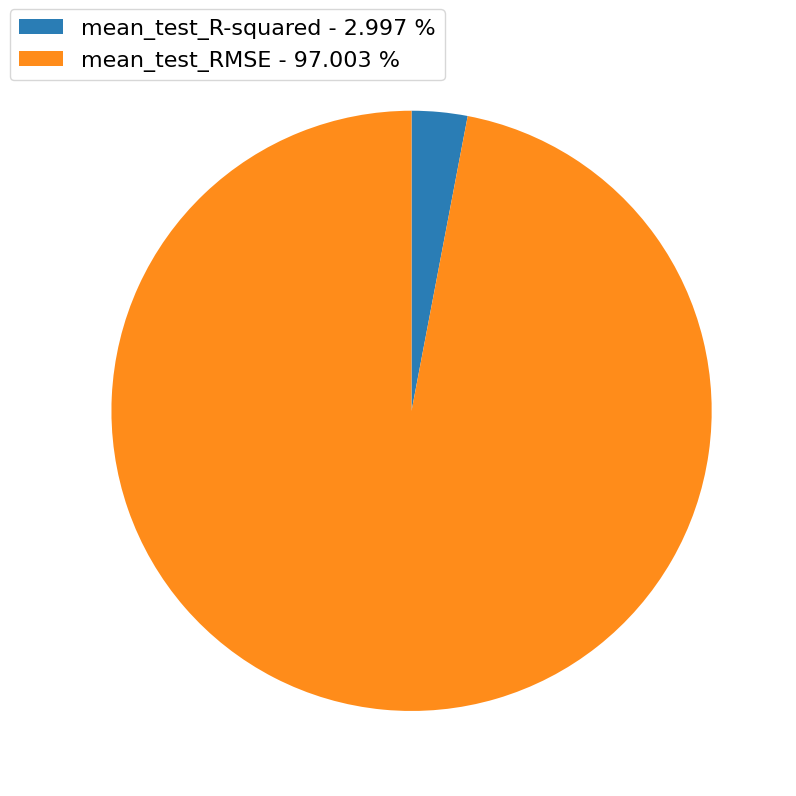

Which has a higher value, mean_test_R-squared or mean_test_RMSE?

mean_test_RMSE